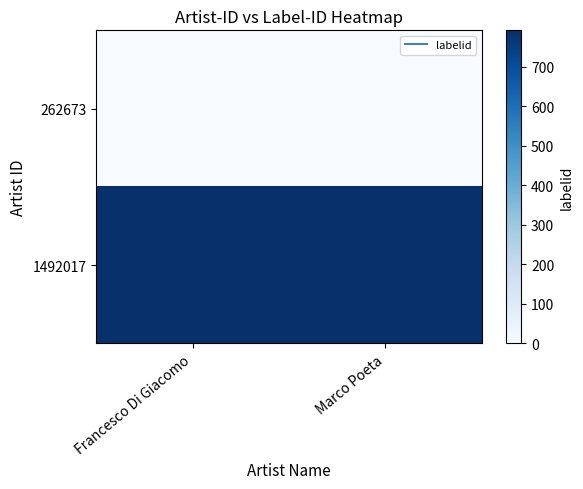

At which category does the chart reach its minimum across all series?

Francesco Di Giacomo